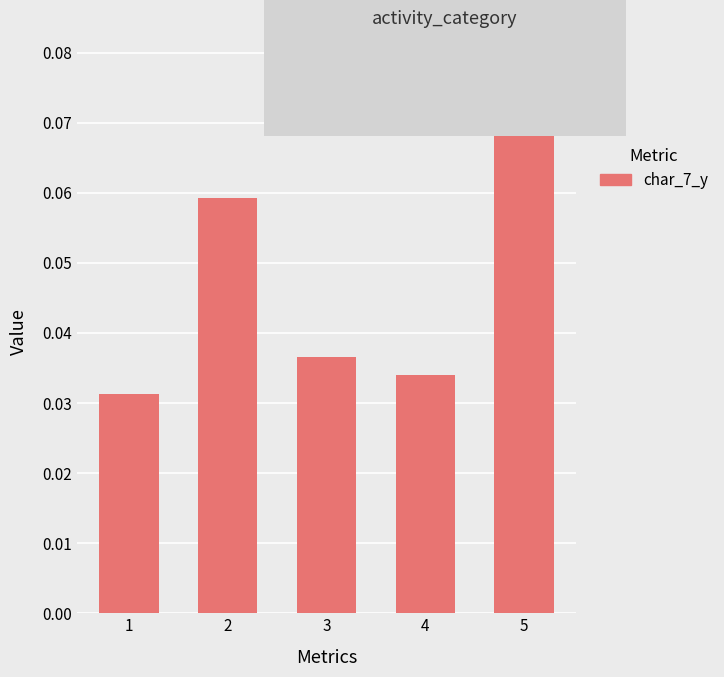

At which category does the chart reach its peak across all series?

5